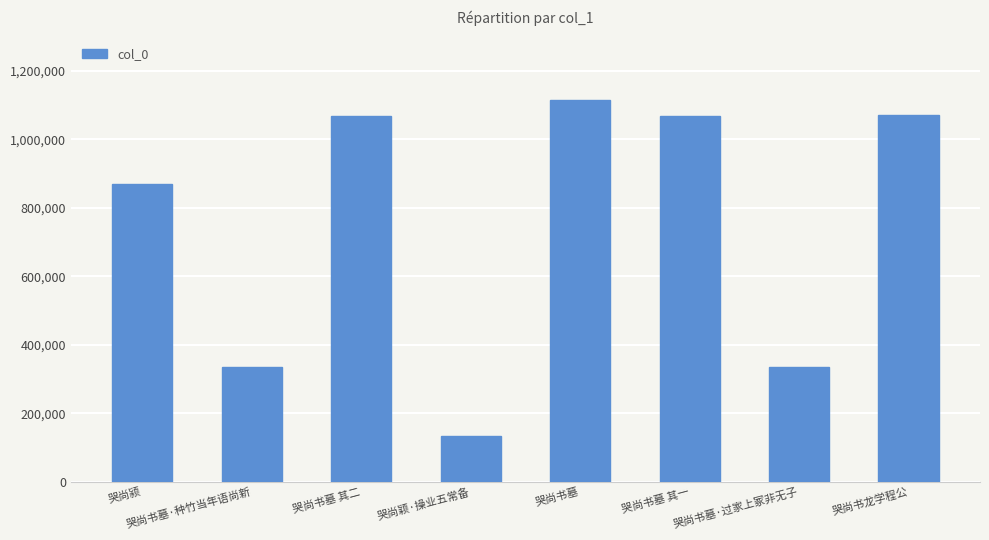

The value at 哭尚书墓·种竹当年语尚新 is 487298. True or false?

False